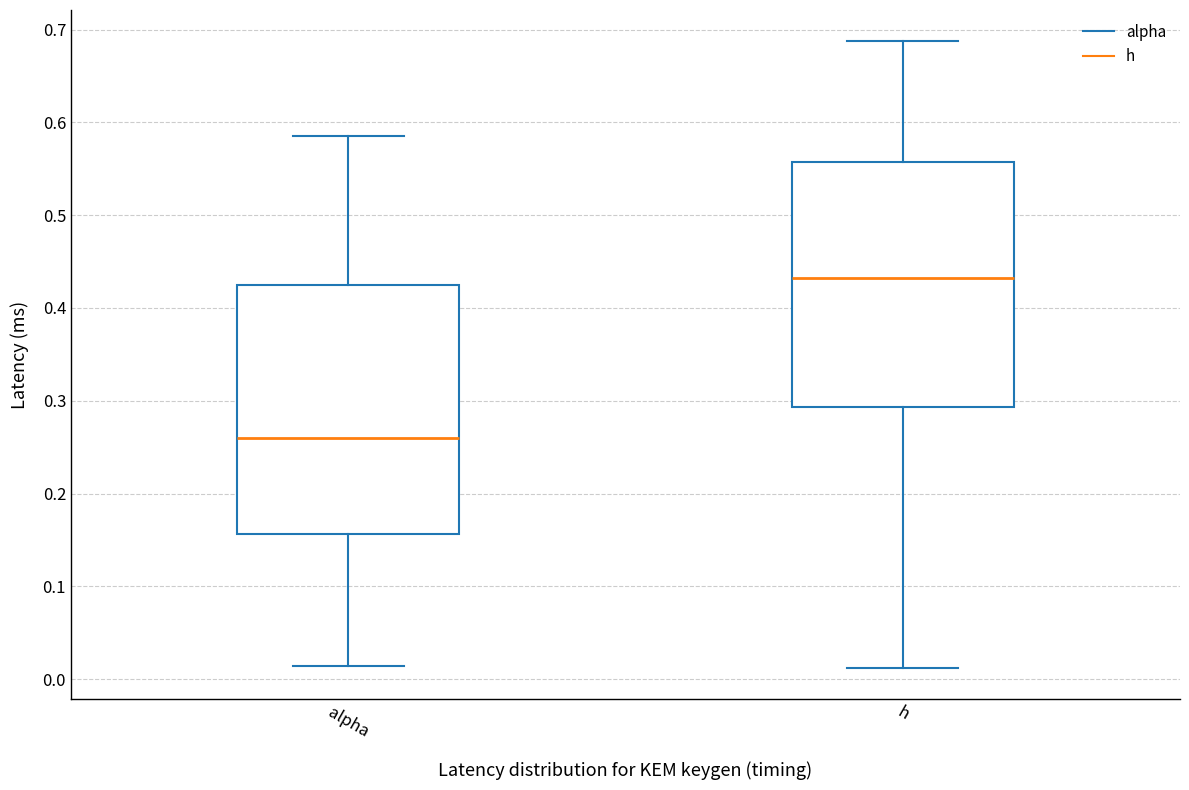

Reading left to right, transcribe this box plot: for each box, give where its median line is, the range the box spans, and where its two whiskers end, as read against the y-axis. The values are not printed on the chart, so give them approximately, as read against the axis.

alpha: median 0.26, box 0.16 to 0.43, whiskers 0.01 to 0.59
h: median 0.43, box 0.29 to 0.56, whiskers 0.01 to 0.69